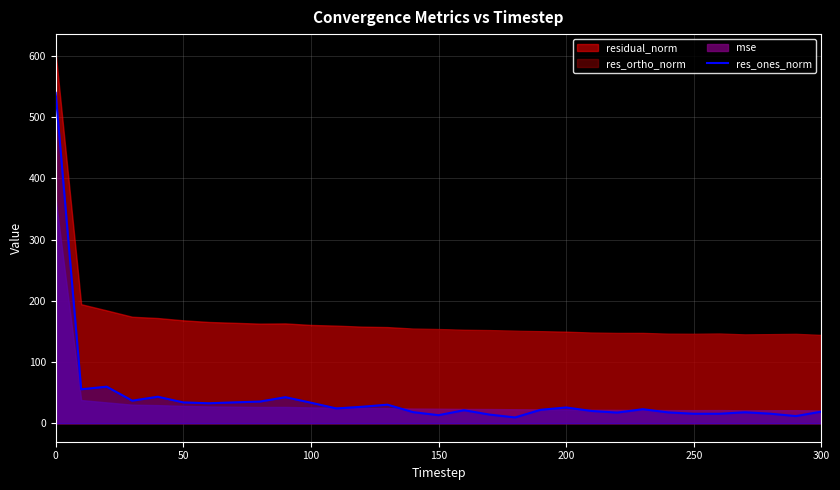

What is the maximum value for res_ones_norm?

539.7